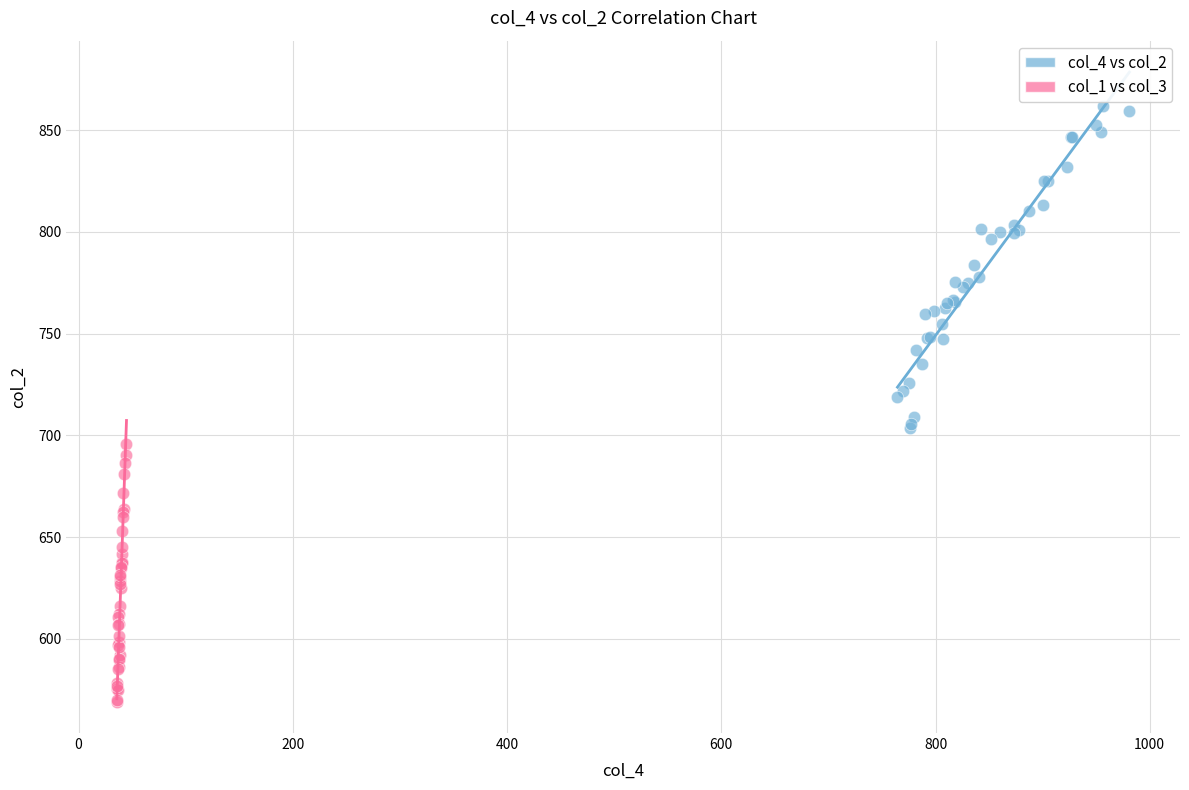

Which series has the widest spread of Y values?

col_4 vs col_2